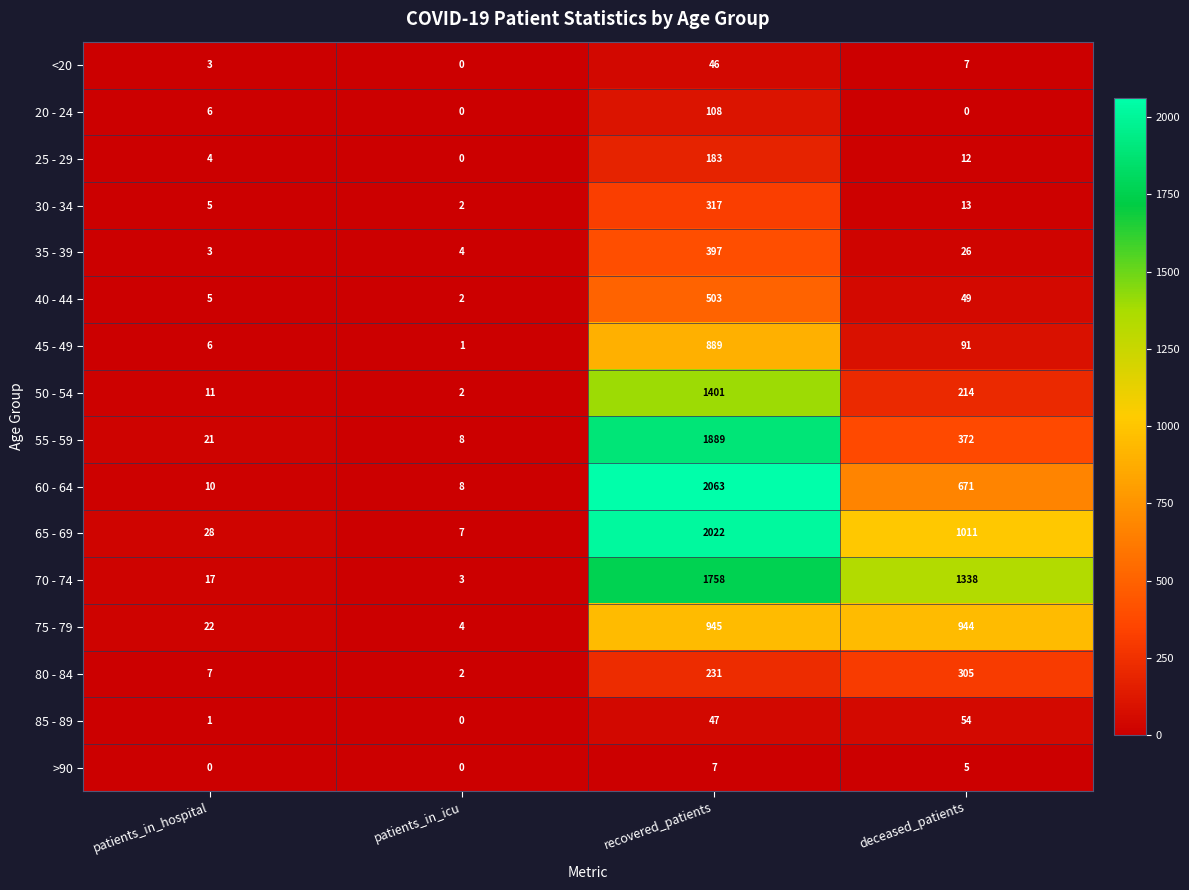

What is the maximum value for 70 - 74?

1758